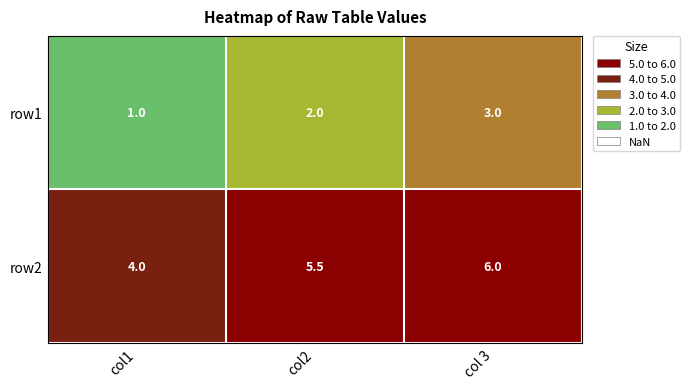

What is the sum of all row1 values?

6.0